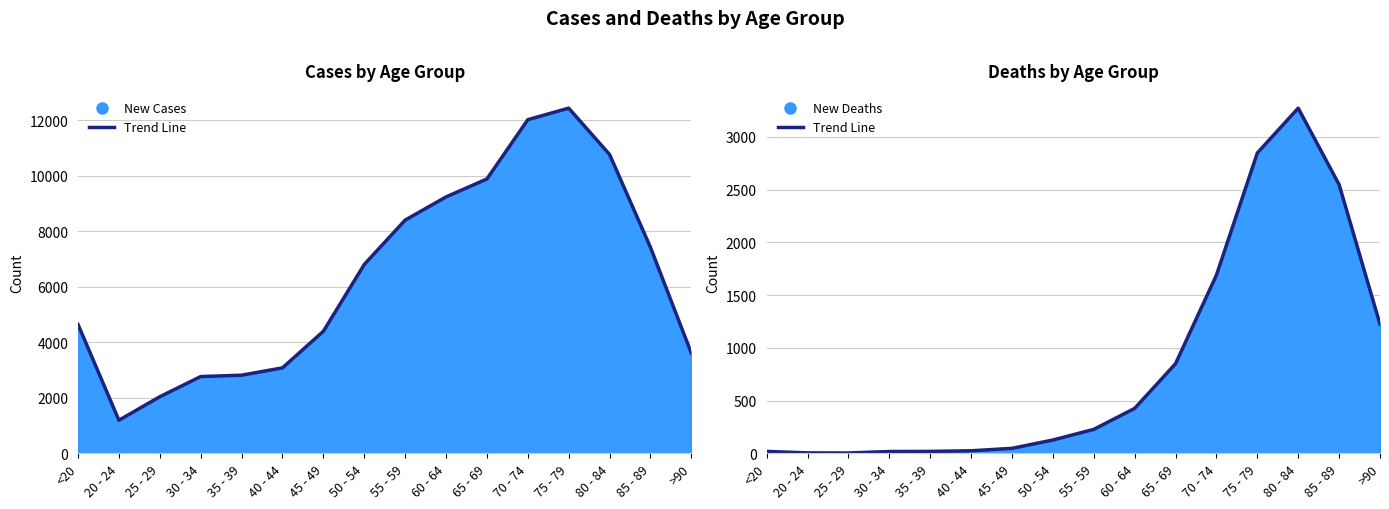

What is the sum of the Cases Trend values at >90 and 30 - 34?

6369